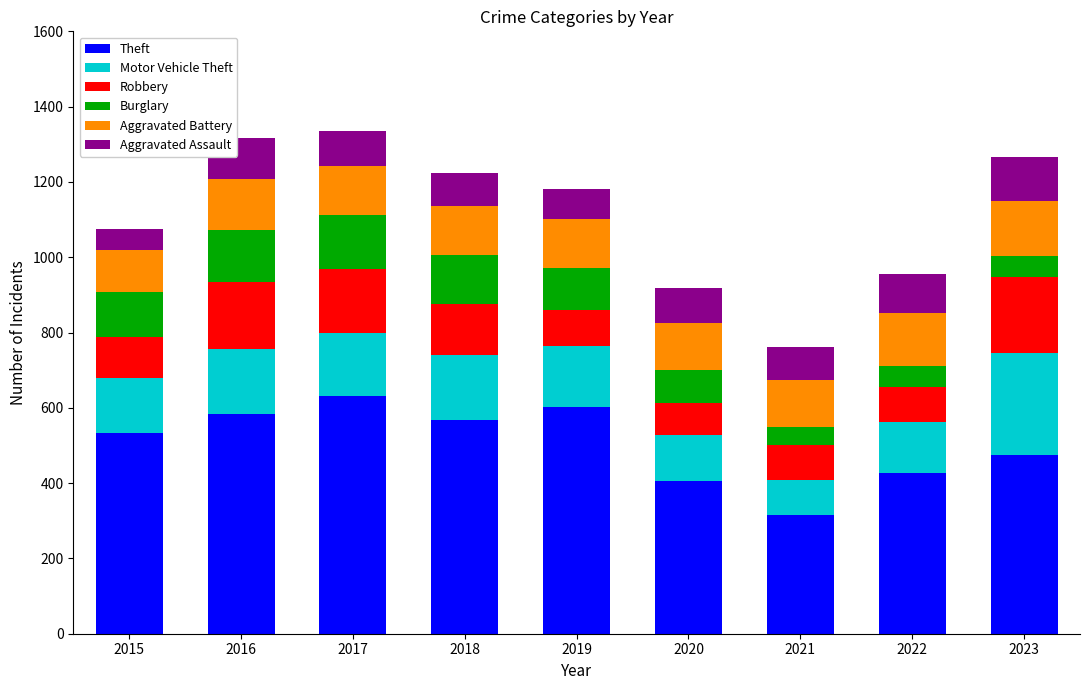

How many bars are there in total?

9